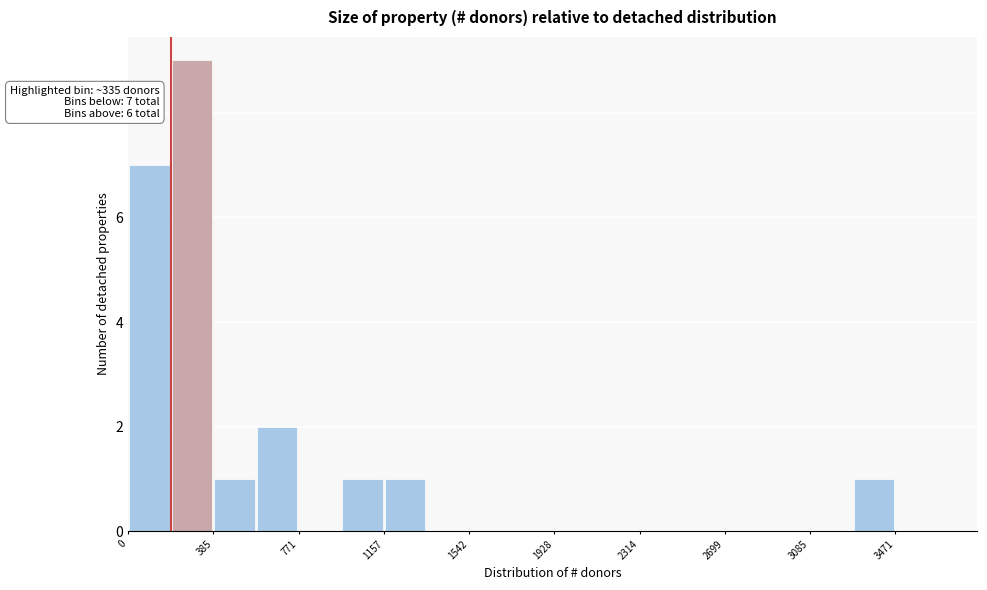

Read against the x-axis, roughly where is the centre of the tallest bar?

300